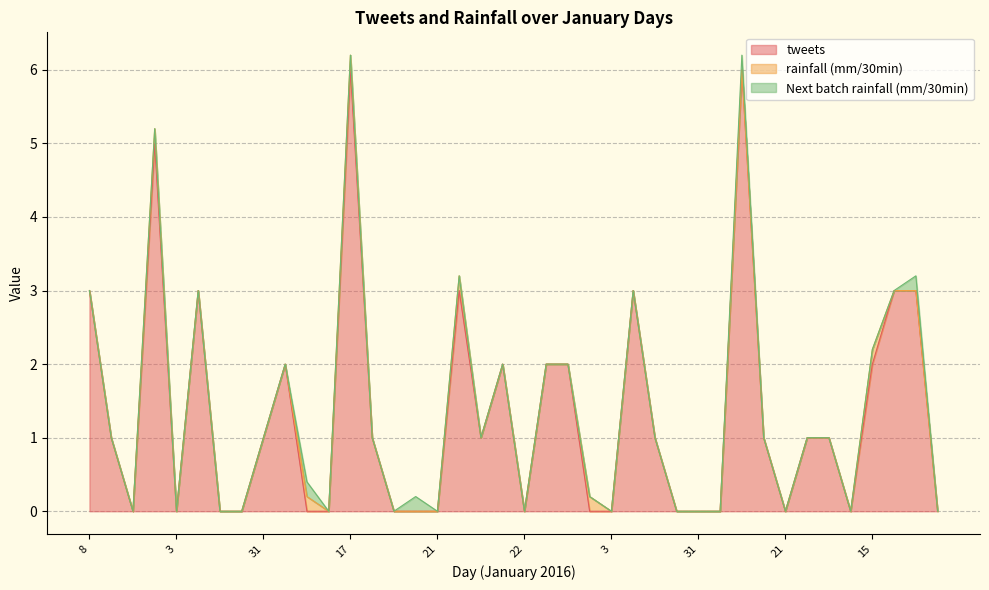

True or false: Next batch rainfall (mm/30min) and rainfall (mm/30min) cross at least once.

False